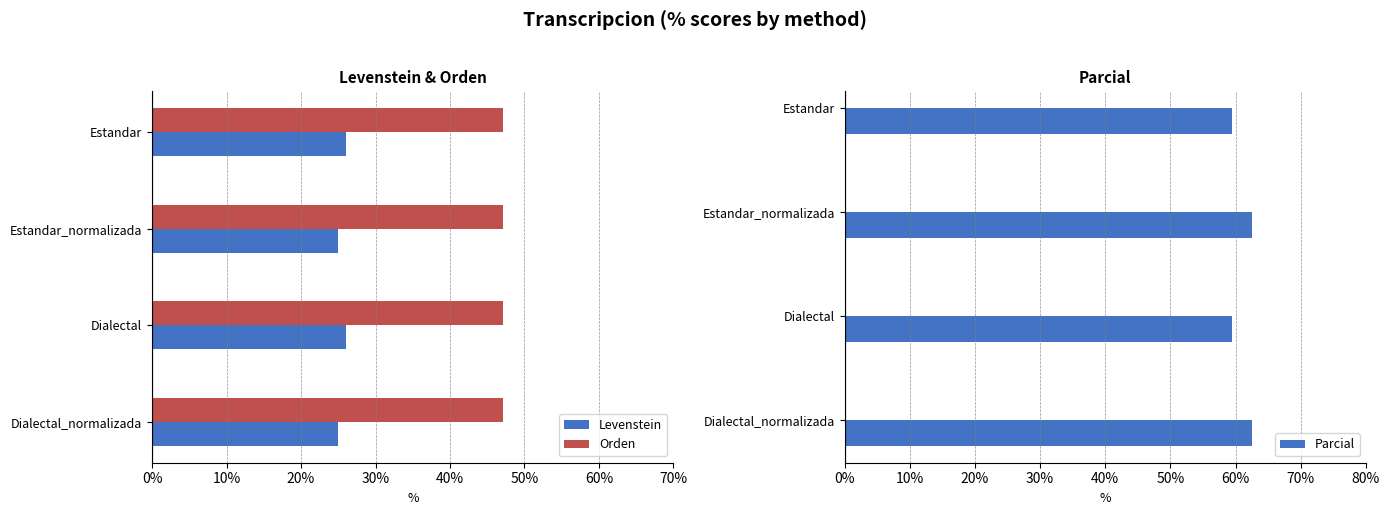

The value of Orden at Estandar_normalizada is 62.9. True or false?

False